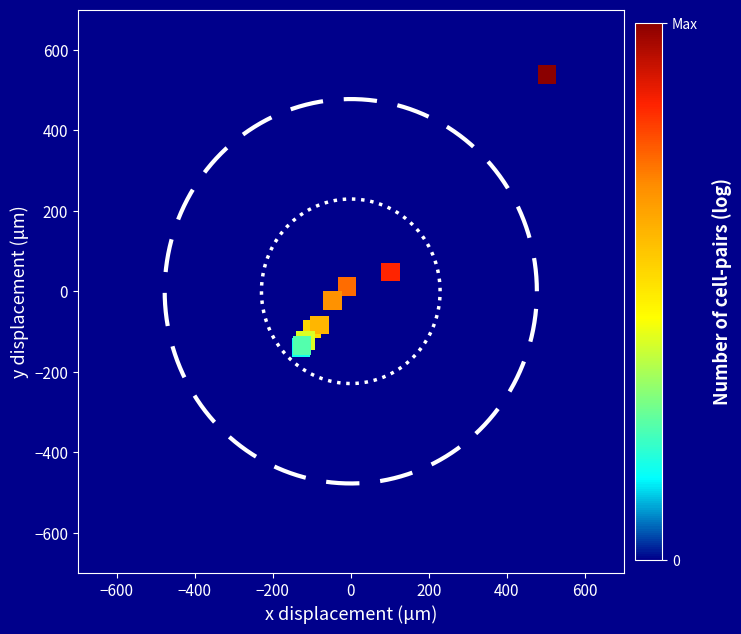

What Y value in the scatter plot is closest to 199?

48.1